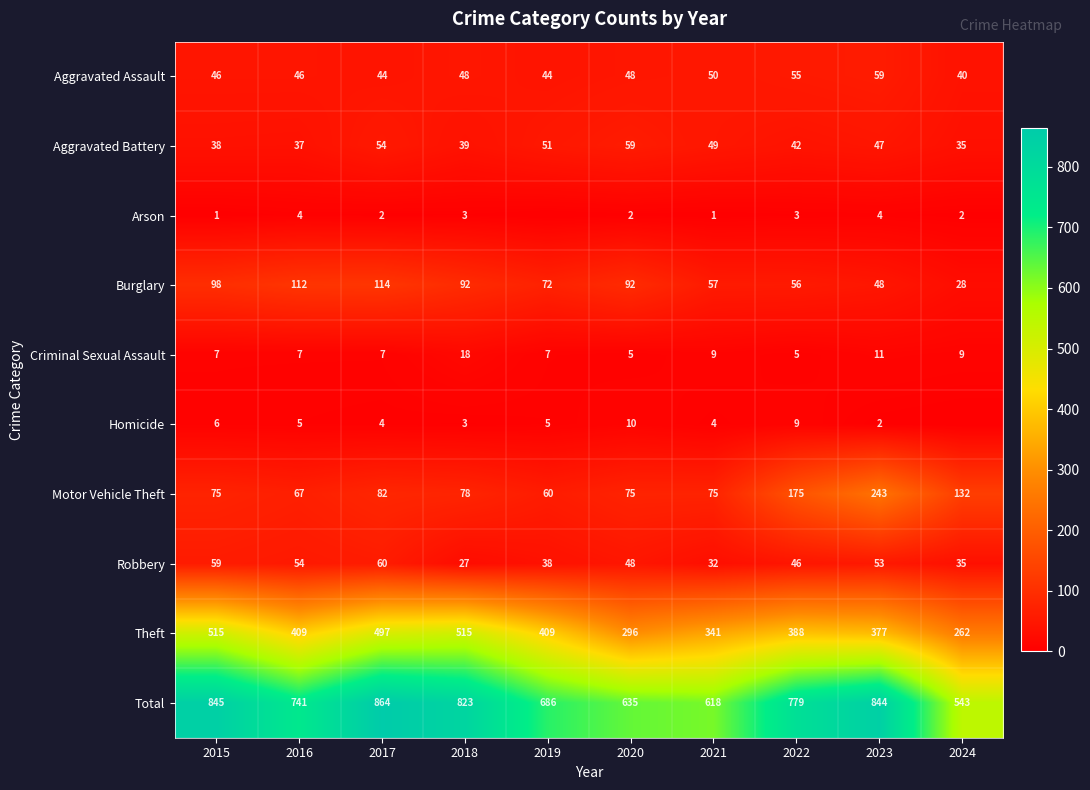

Where is Total nearest to the value 703?

2019